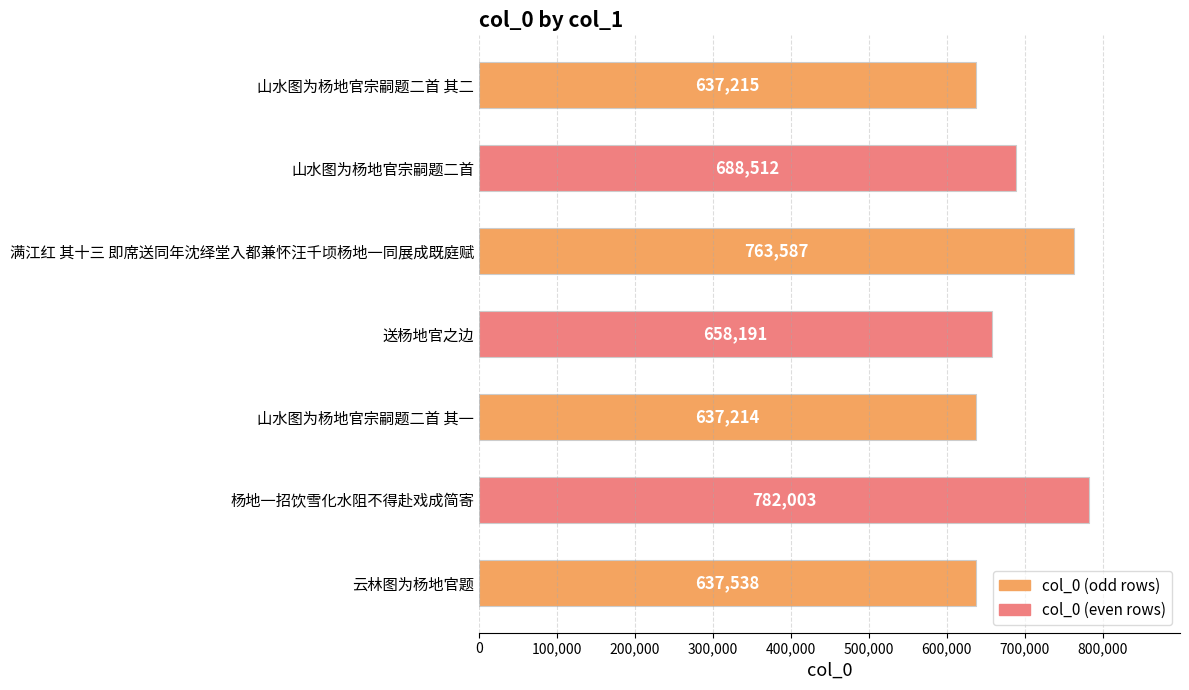

The value at 云林图为杨地官题 is 912961. True or false?

False